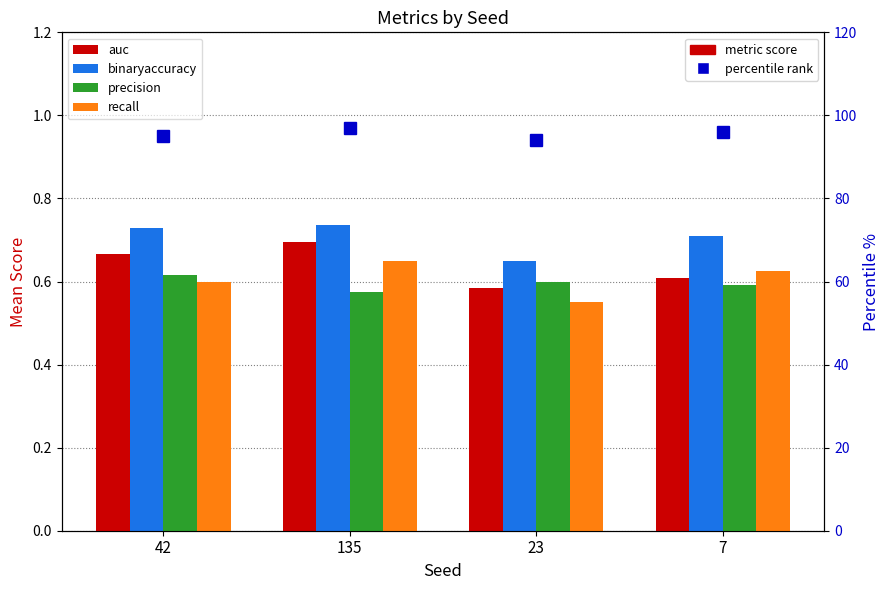

Reading left to right, transcribe all the data shown in this chart.

auc: 42=0.7	135=0.7	23=0.6	7=0.6
binaryaccuracy: 42=0.7	135=0.7	23=0.7	7=0.7
precision: 42=0.6	135=0.6	23=0.6	7=0.6
recall: 42=0.6	135=0.7	23=0.6	7=0.6
percentile rank: 42=95.0	135=97.0	23=94.0	7=96.0